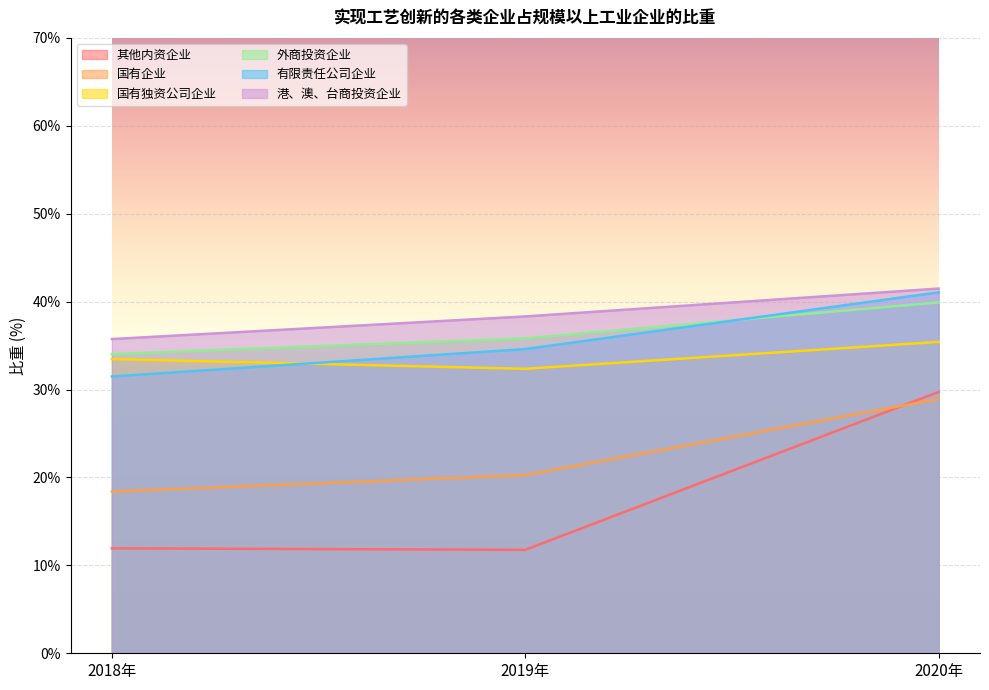

Read the 国有企业 value at 2020年.

28.9